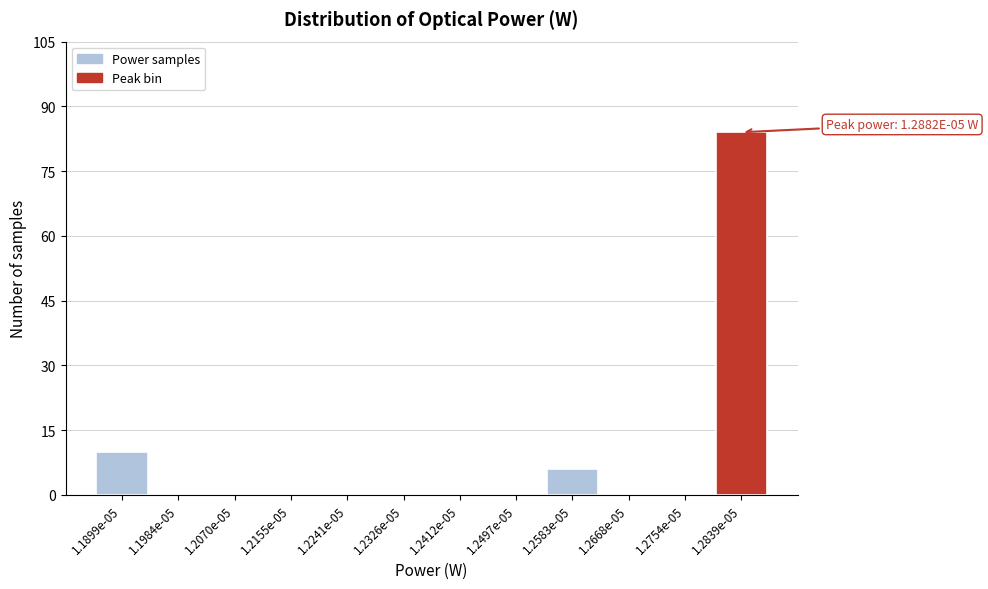

Reading right to left, what are all the values shown in this chart?

1.2839e-05=84	1.2754e-05=0	1.2668e-05=0	1.2583e-05=6	1.2497e-05=0	1.2412e-05=0	1.2326e-05=0	1.2241e-05=0	1.2155e-05=0	1.2070e-05=0	1.1984e-05=0	1.1899e-05=10